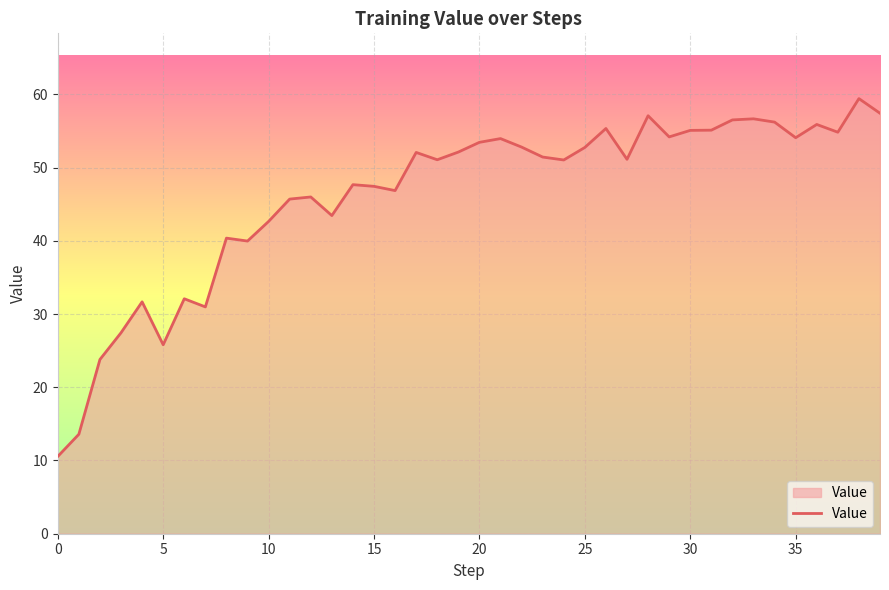

What is the difference between the maximum and minimum values?

48.9